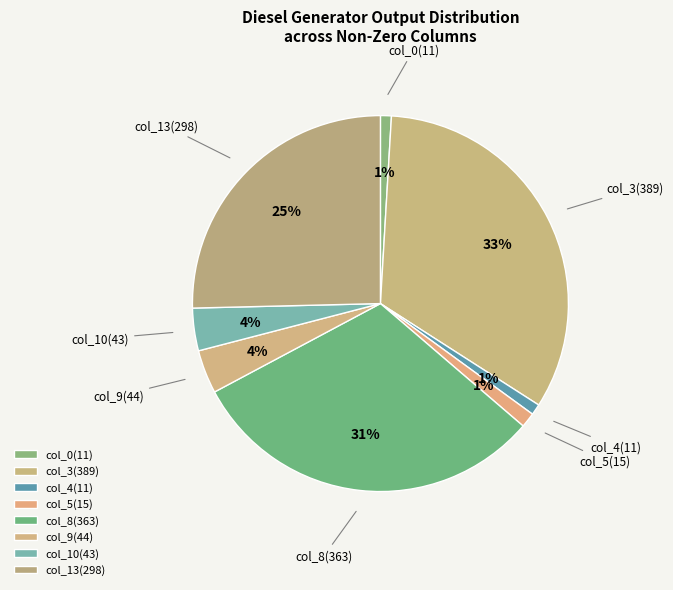

How many slices are in this pie chart?

8